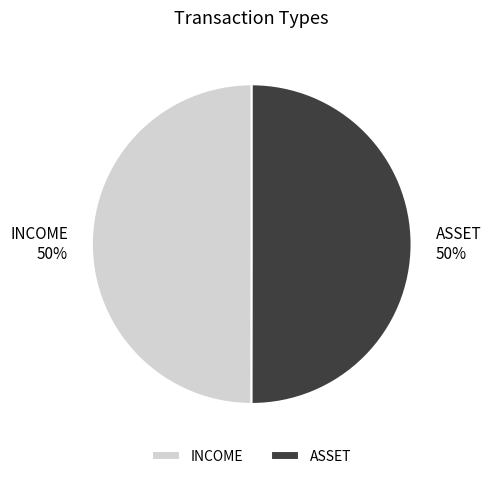

Combined, do ASSET and INCOME account for over 50%?

Yes